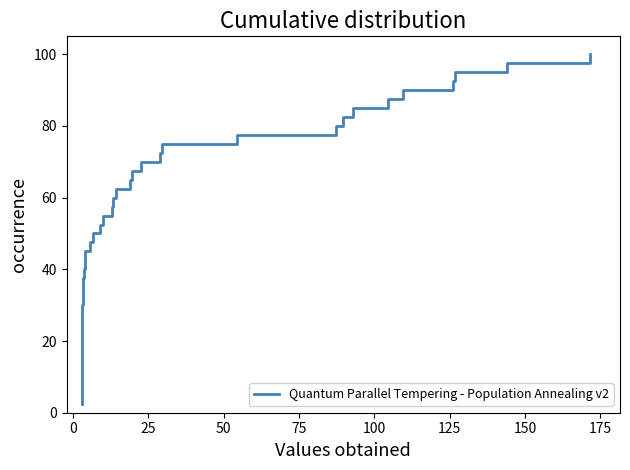

How many values exceed 52?

20